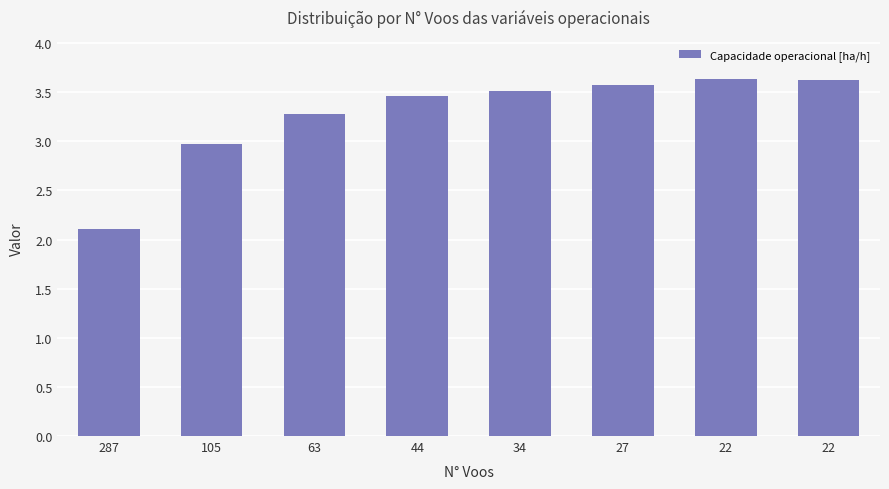

Does the chart contain any negative values?

No